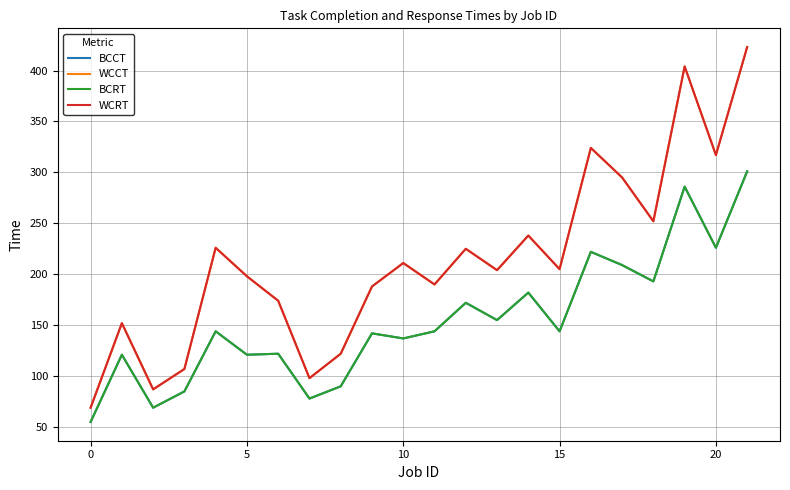

Does the chart have visible grid lines?

Yes